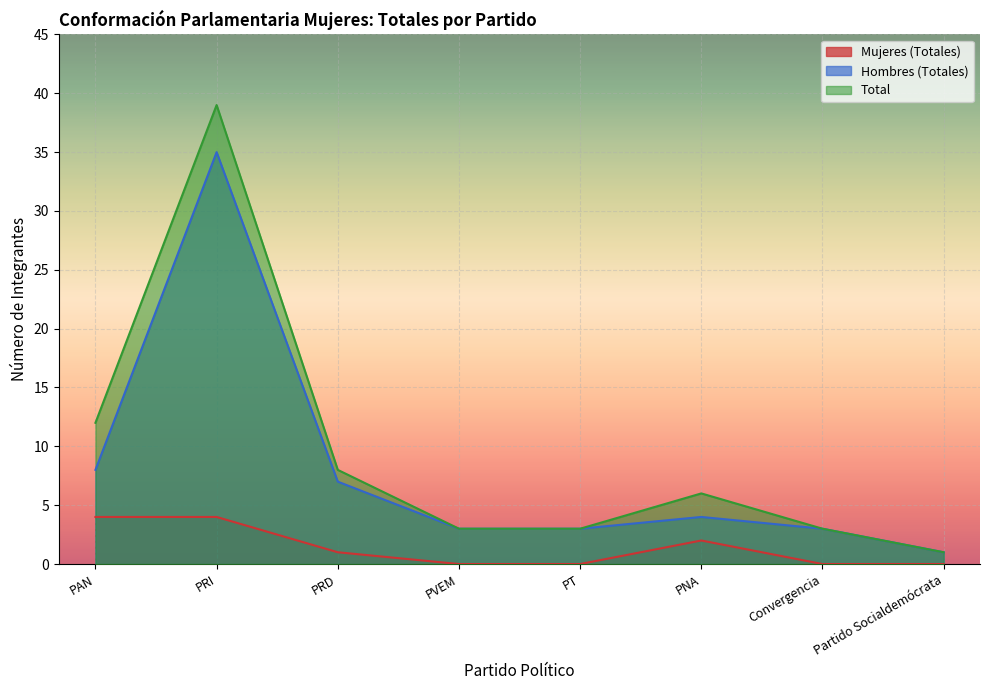

How many values in Mujeres (Totales) are above zero?

4